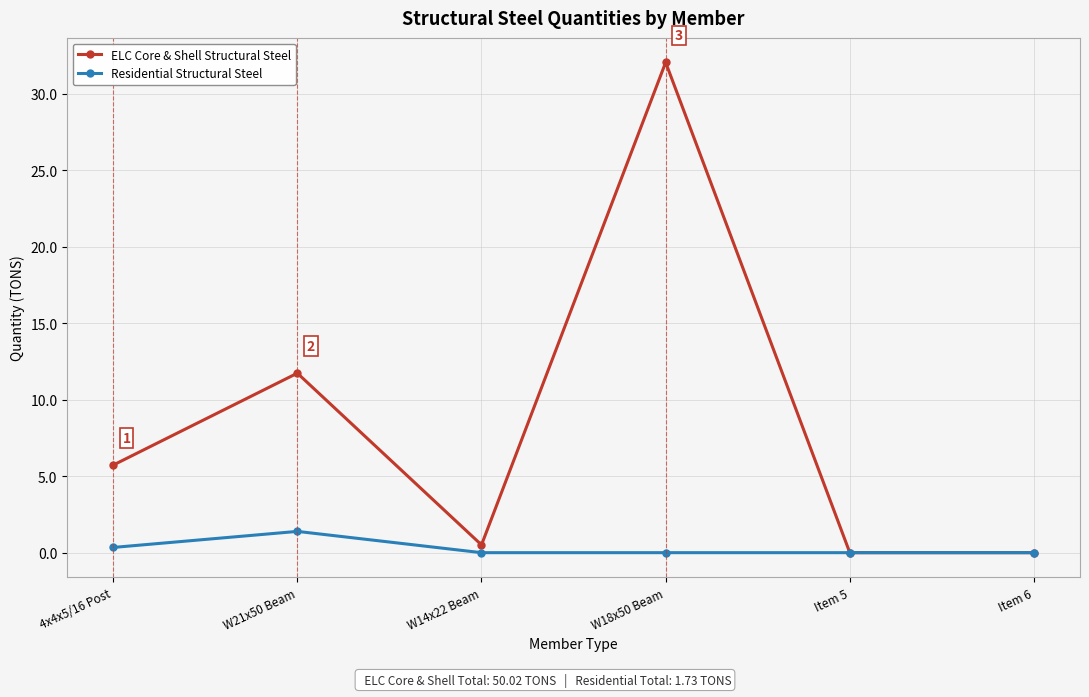

Does the chart have visible grid lines?

Yes